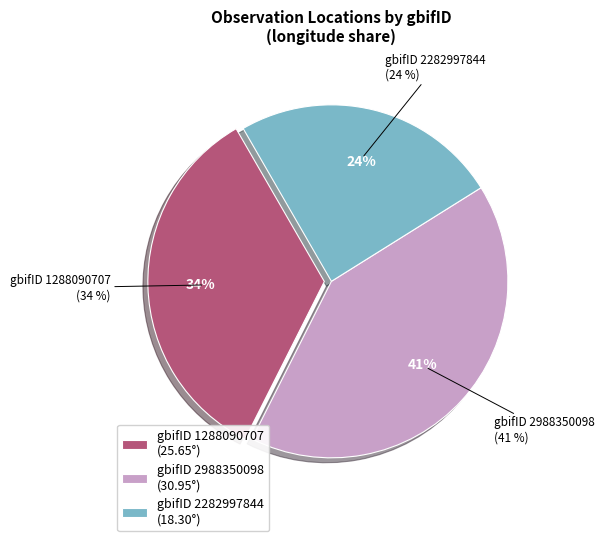

Is it true that 2282997844 is 24% of the pie?

True